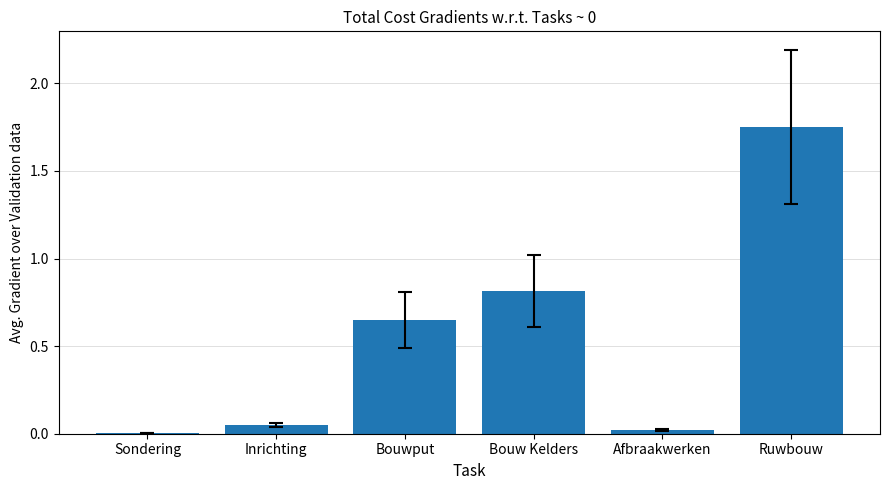

What is the sum of all values?

3.3